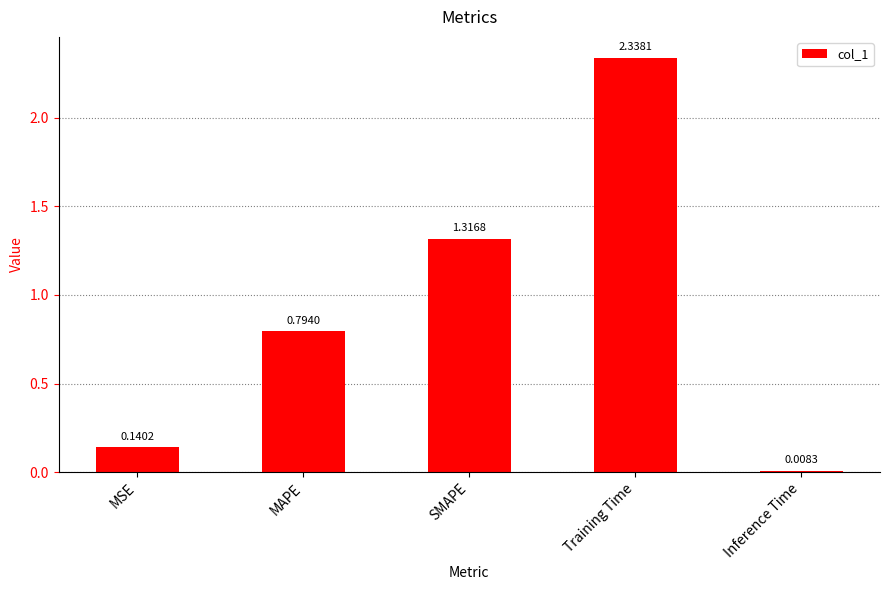

Rank the categories by value from highest to lowest.

Training Time, SMAPE, MAPE, MSE, Inference Time